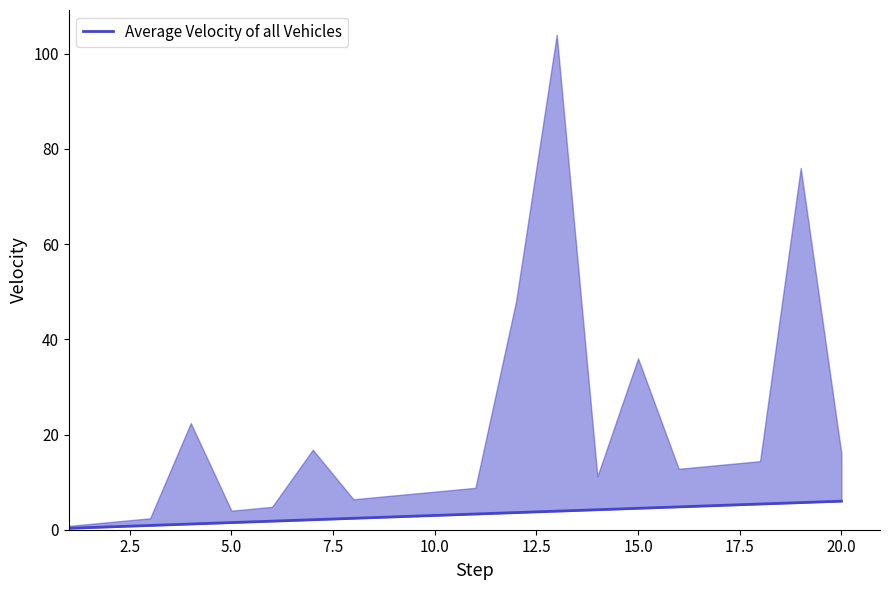

True or false: the data shows 0.1 at 0.0.

False